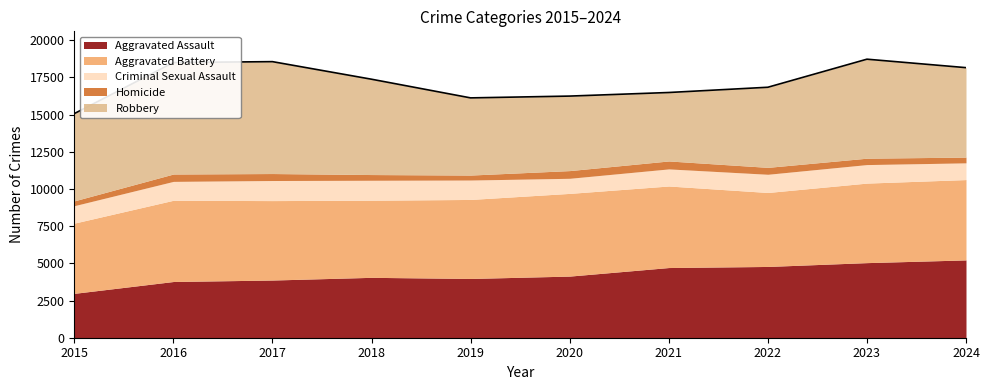

How many series are shown in this chart?

5